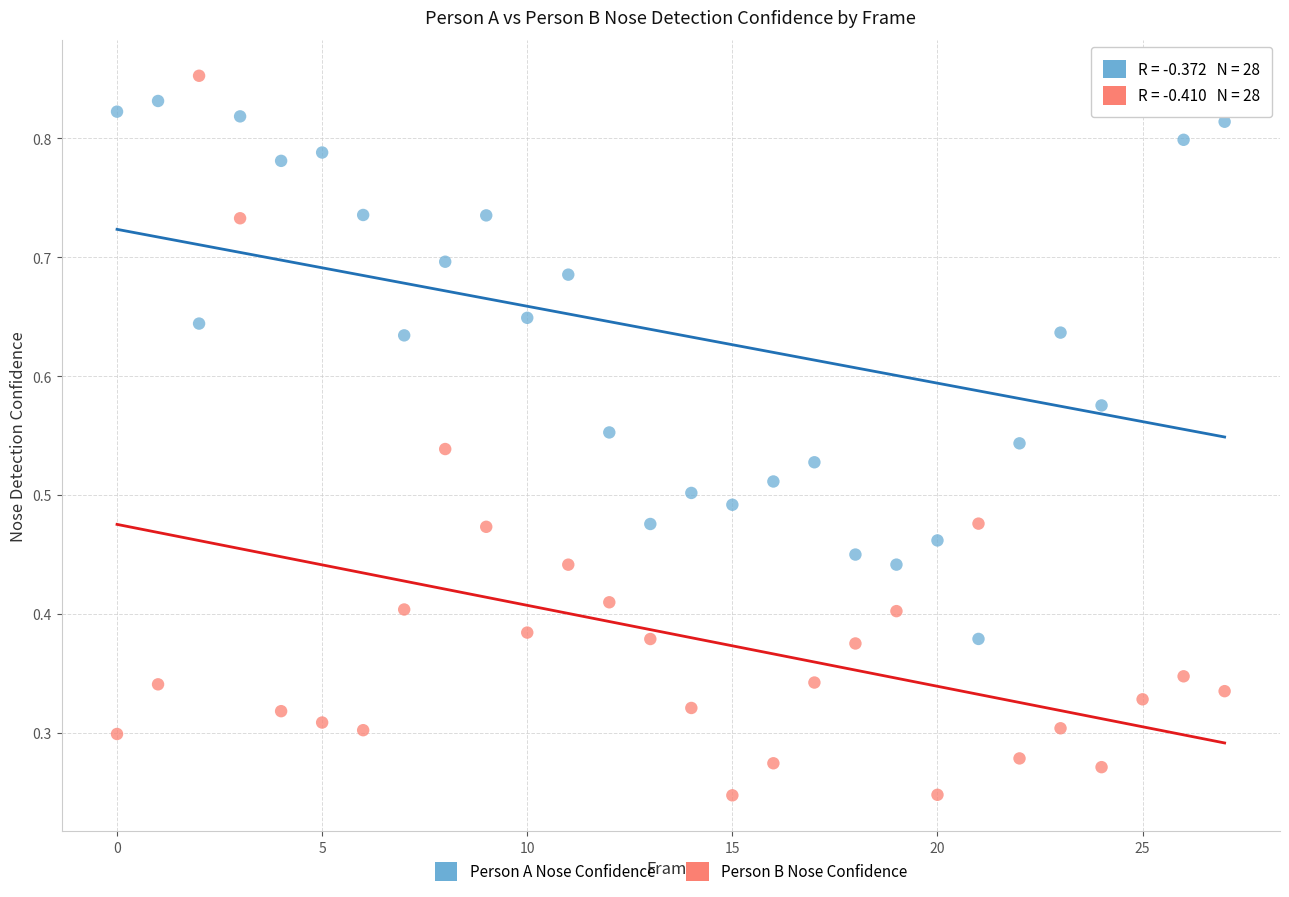

Which series has the largest Y range (max minus min)?

Person B Nose Confidence